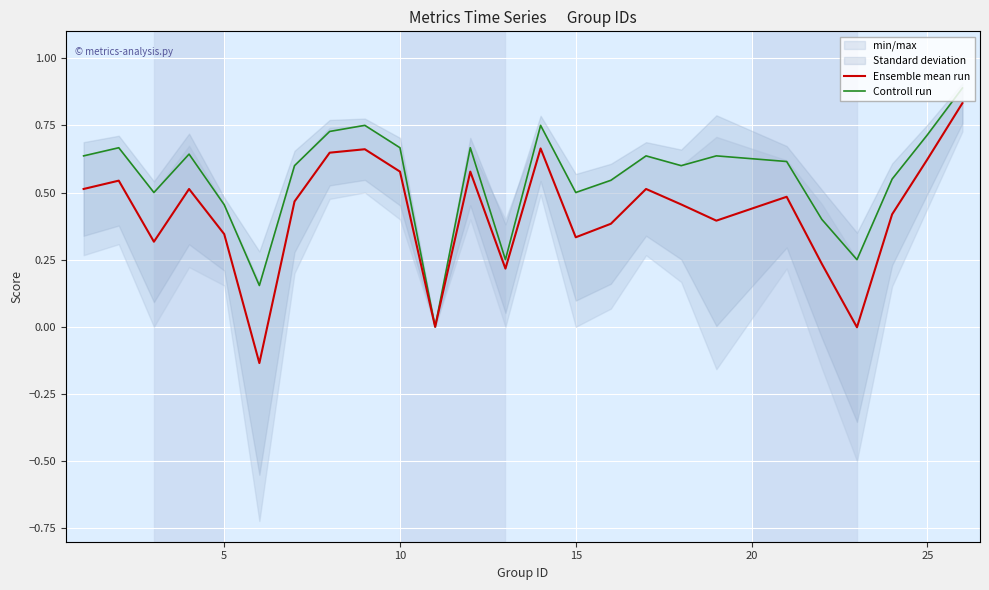

True or false: Controll run has a value of 0.3 at 5.

False